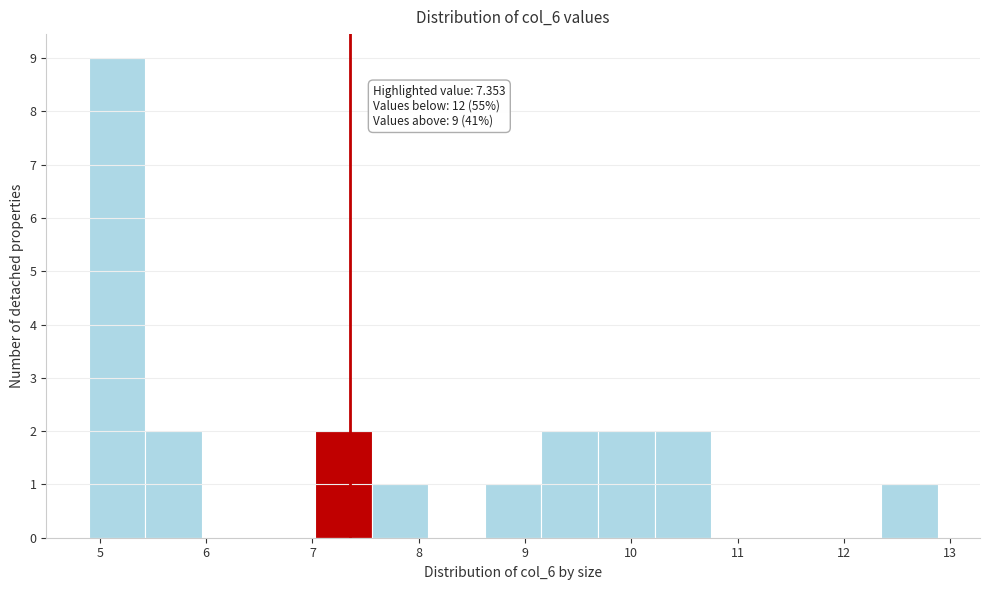

Which range on the x-axis has the tallest bar?

4.9 to 5.4